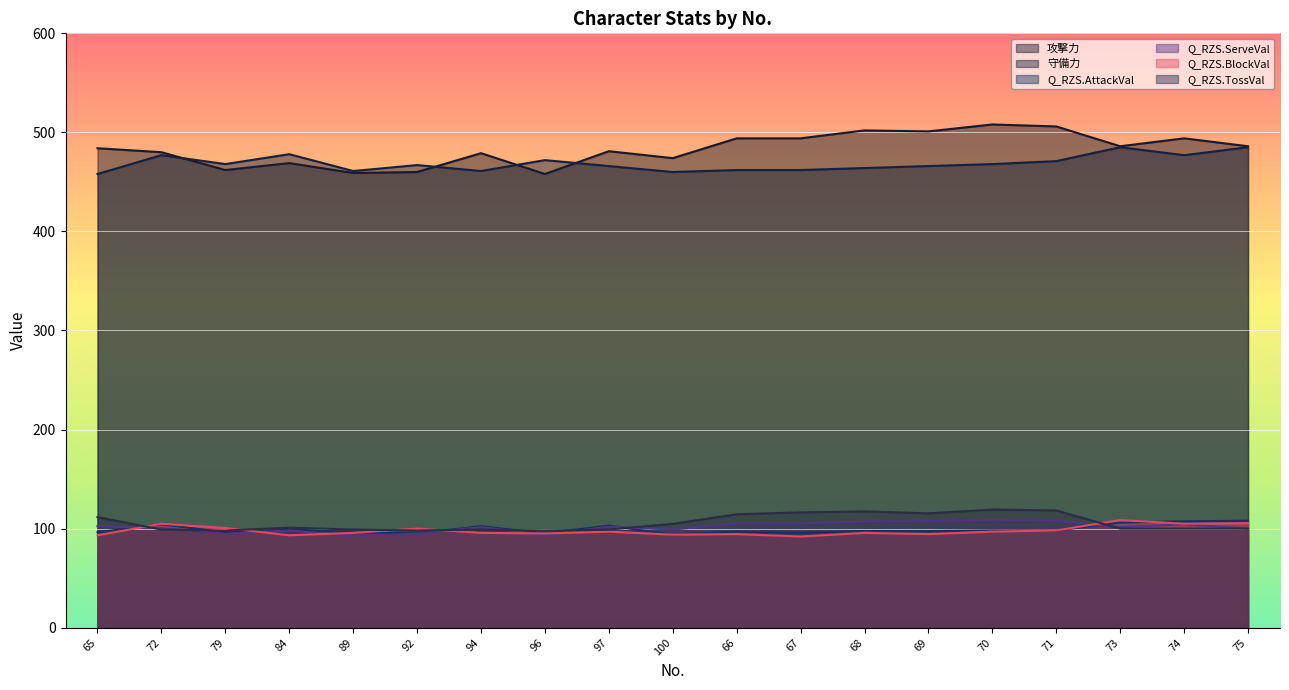

Reading right to left, extract all data points from this chart.

攻撃力: 486.0	494.0	486.0	506.0	508.0	501.0	502.0	494.0	494.0	474.0	481.0	458.0	479.0	460.0	459.0	469.0	462.0	480.0	484.0
守備力: 485.0	477.0	485.0	471.0	468.0	466.0	464.0	462.0	462.0	460.0	466.0	472.0	461.0	467.0	461.0	478.0	468.0	477.0	458.0
Q_RZS.AttackVal: 108.0	107.4	106.1	98.2	98.2	97.5	97.5	95.7	96.9	93.9	103.1	95.1	102.5	95.1	96.3	99.4	96.3	104.3	96.3
Q_RZS.ServeVal: 100.0	104.3	101.4	108.2	108.7	107.7	107.2	105.3	105.3	99.0	101.9	93.7	101.4	94.7	92.8	98.1	94.7	100.5	102.4
Q_RZS.BlockVal: 105.5	104.9	108.6	98.2	96.9	94.5	95.7	92.0	94.5	93.9	96.9	95.1	95.7	100.0	95.7	93.3	100.6	104.9	93.3
Q_RZS.TossVal: 100.0	100.0	100.0	118.3	119.3	115.4	117.3	116.4	114.5	104.8	99.0	98.1	99.0	98.1	99.0	101.0	98.1	99.0	111.6